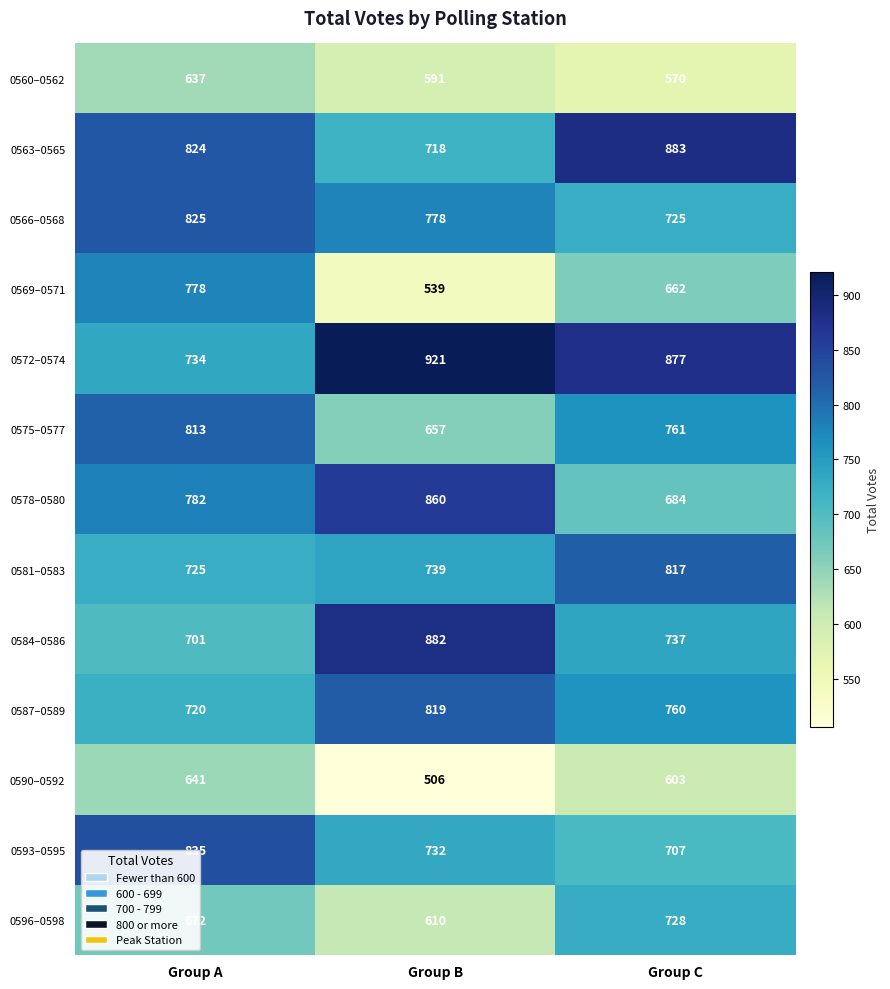

What is the greatest value displayed?

921